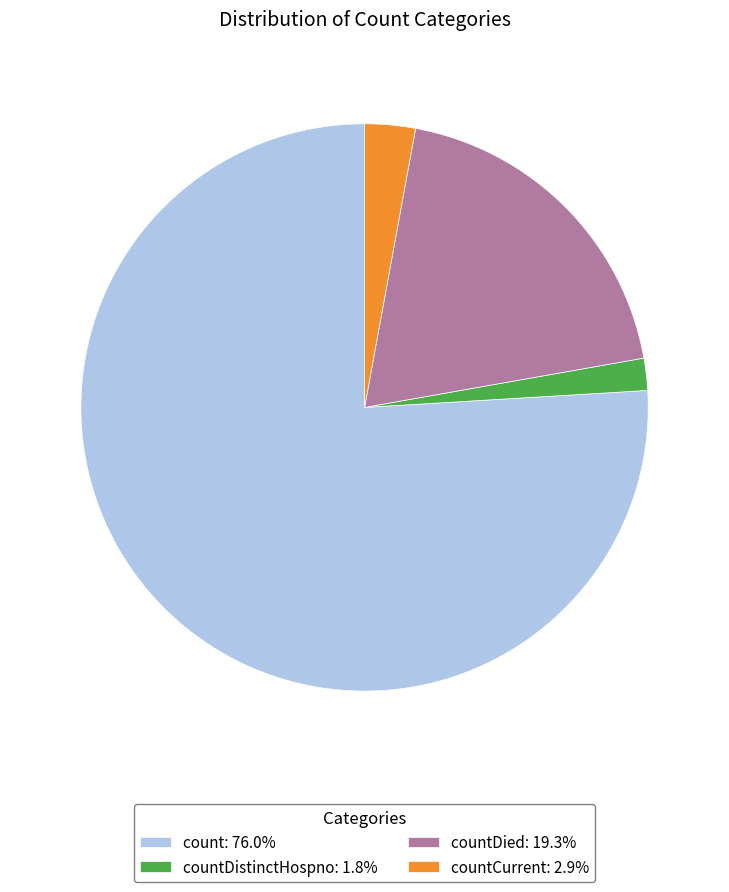

Does any single category account for the majority?

Yes